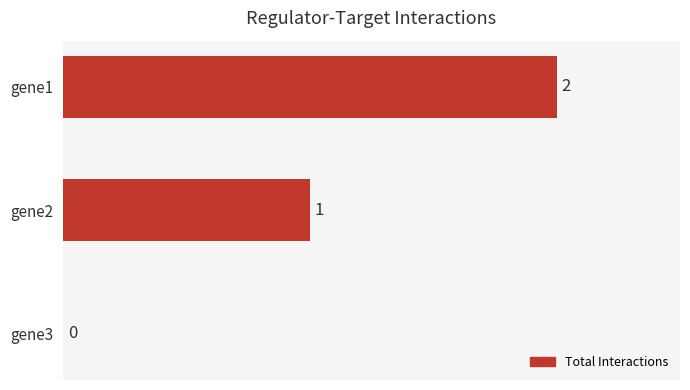

Reading top to bottom, extract all data points from this chart.

gene1=2	gene2=1	gene3=0